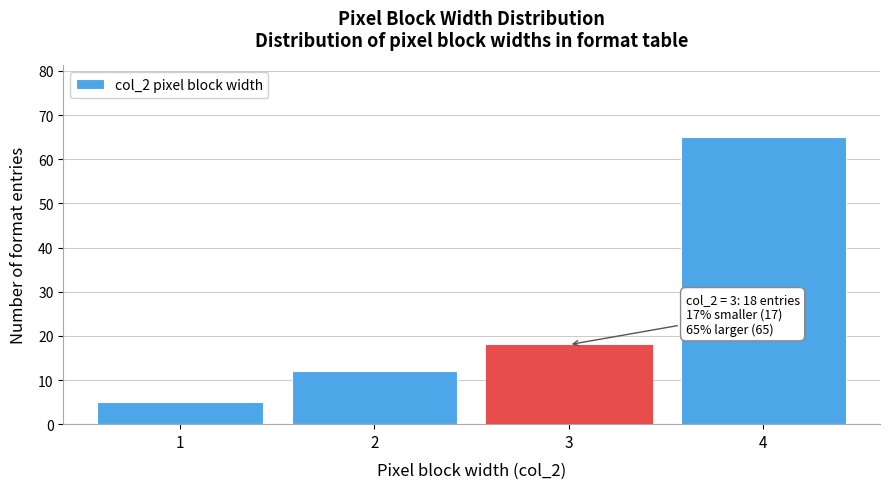

Reading left to right, transcribe all the data shown in this chart.

5	12	18	65